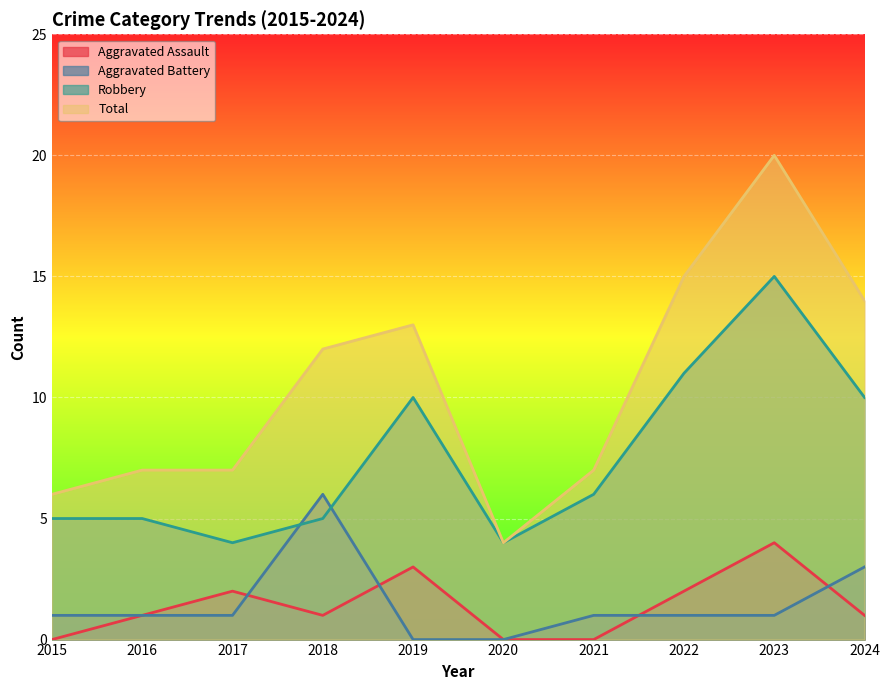

Reading left to right, list all the values displayed in this chart.

Aggravated Assault: 0	1	2	1	3	0	0	2	4	1
Aggravated Battery: 1	1	1	6	0	0	1	1	1	3
Robbery: 5	5	4	5	10	4	6	11	15	10
Total: 6	7	7	12	13	4	7	15	20	14